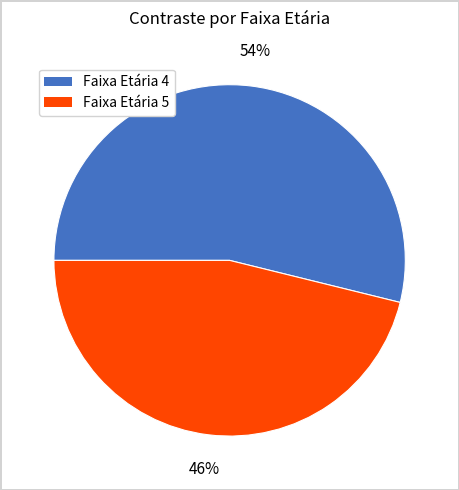

Do Faixa Etária 5 and Faixa Etária 4 together represent more than half of the pie?

Yes